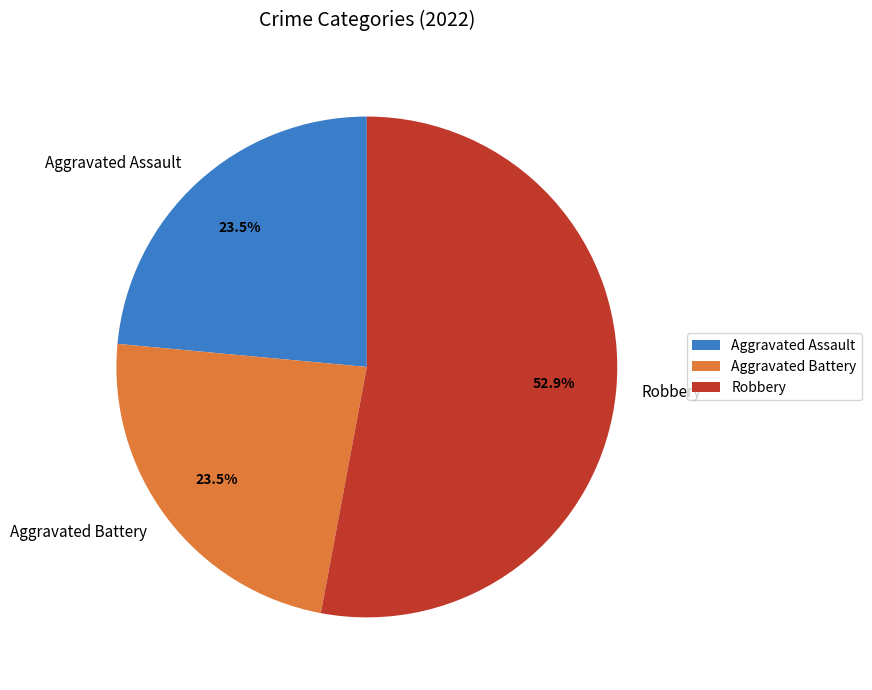

True or false: Aggravated Assault accounts for 32% of the total.

False